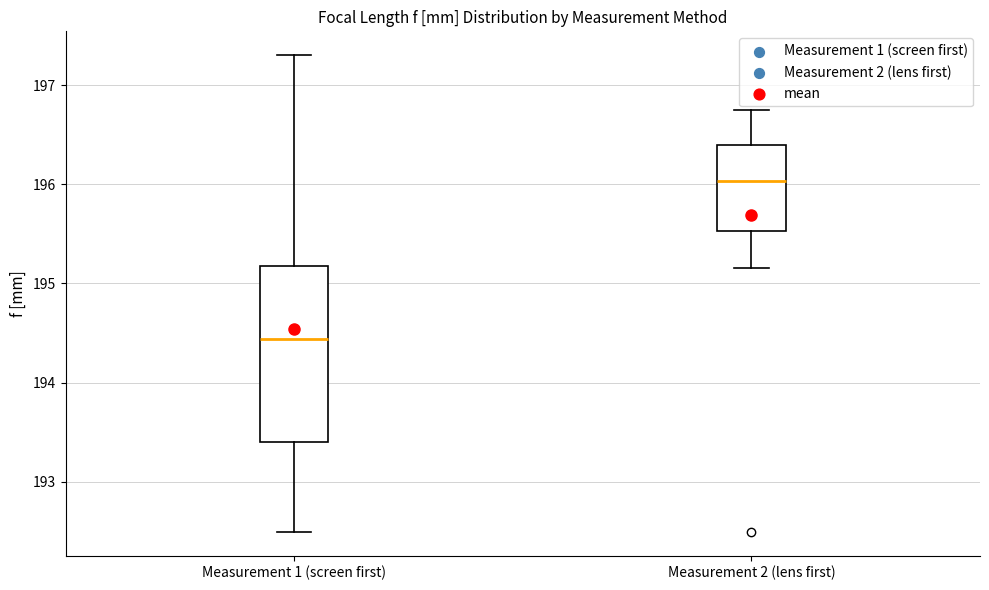

Reading left to right, read every box against the y-axis: the position of its median line, the range the box covers, and the ends of its whiskers. The values are not printed on the chart, so give them approximately, as read against the axis.

Measurement 1 (screen first): median 194.4, box 193.4 to 195.2, whiskers 192.5 to 197.3
Measurement 2 (lens first): median 196.0, box 195.5 to 196.4, whiskers 195.2 to 196.7